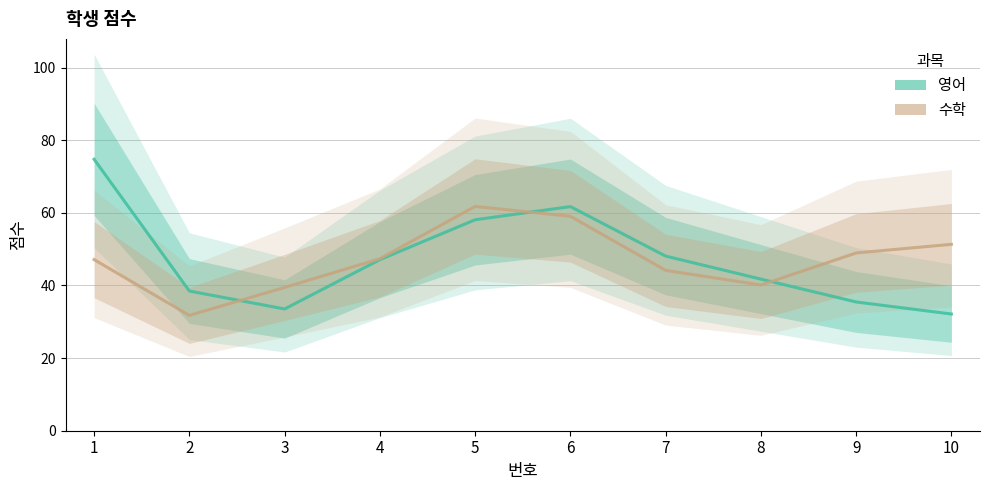

Reading left to right, what are all the values shown in this chart?

영어: 1=74.7	2=38.5	3=33.5	4=47.1	5=58.1	6=61.7	7=48.1	8=41.7	9=35.4	10=32.1
수학: 1=47.1	2=31.8	3=39.5	4=47.4	5=61.8	6=59.0	7=44.2	8=40.1	9=48.9	10=51.3